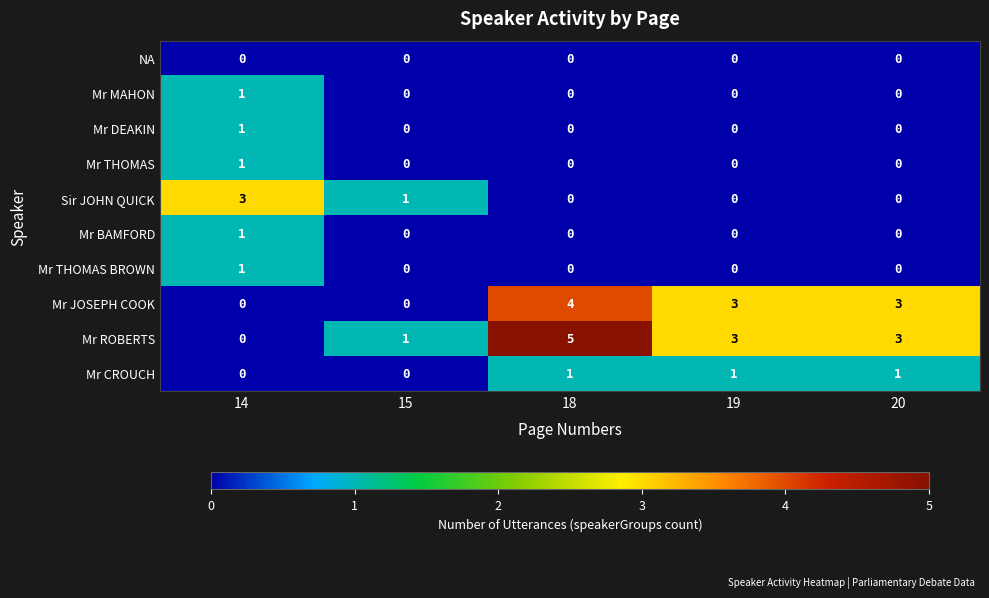

What is the difference between the highest and lowest values at 14?

3